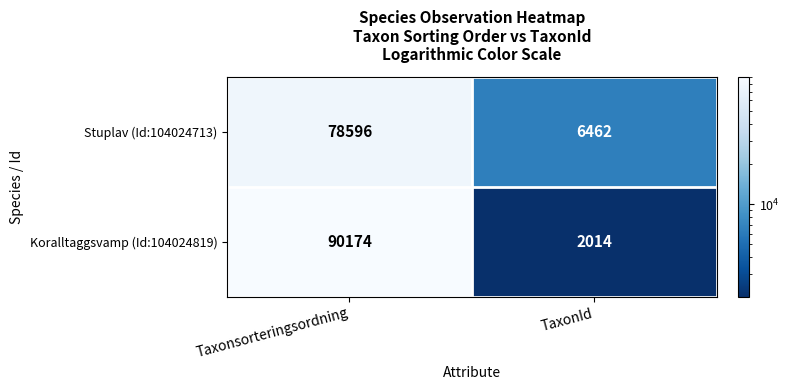

Rank the series by their maximum value, from highest to lowest.

Koralltaggsvamp (Id:104024819), Stuplav (Id:104024713)